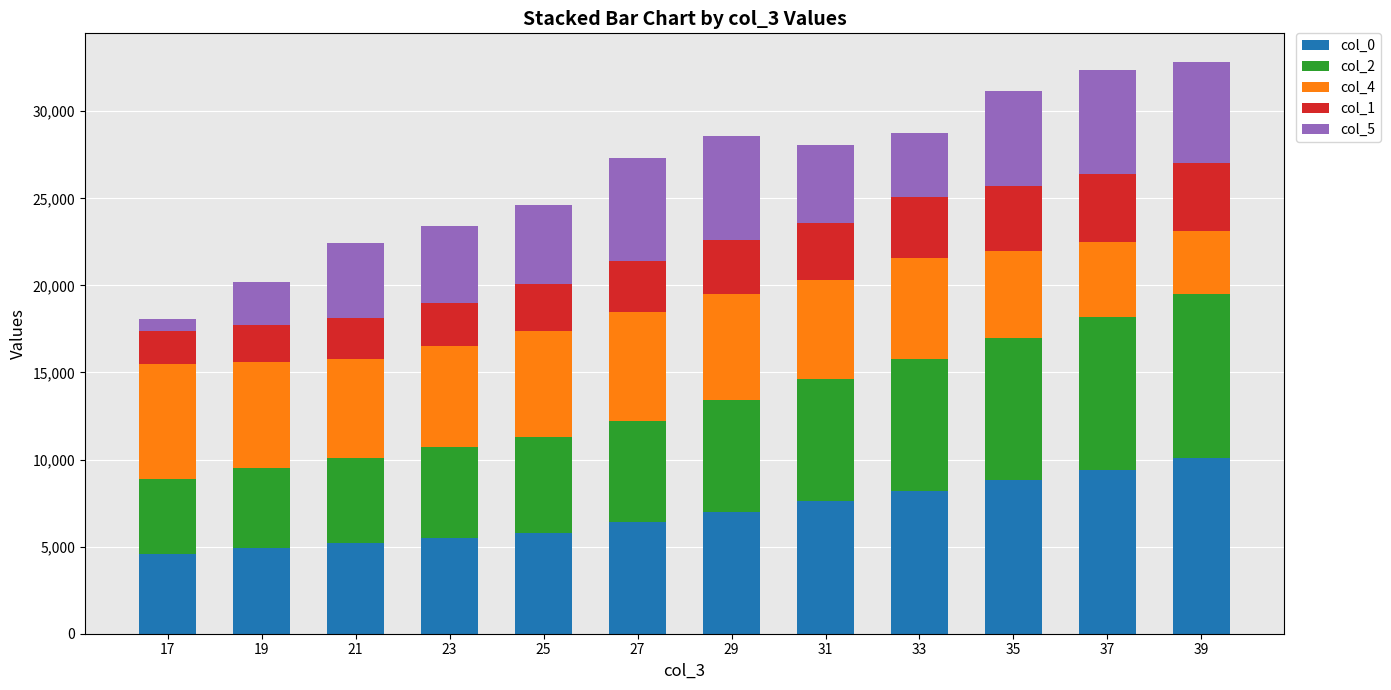

What is the sum of all col_0 values?

83500.0